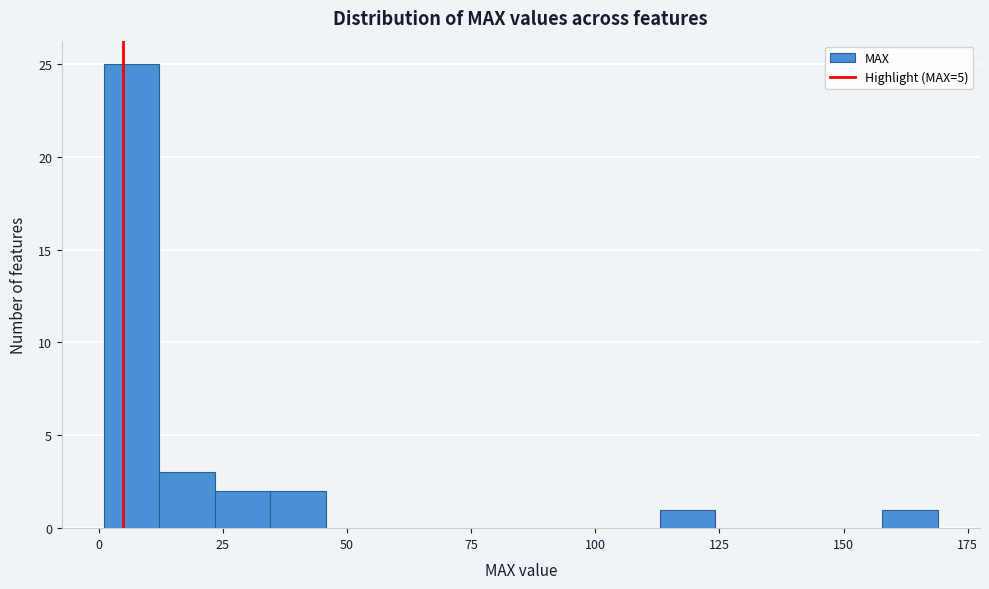

Read against the x-axis, roughly where is the centre of the tallest bar?

5